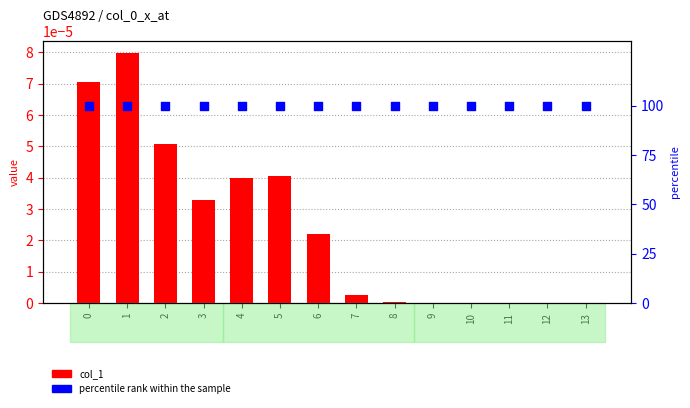

Which series has the widest spread of Y values?

col_1